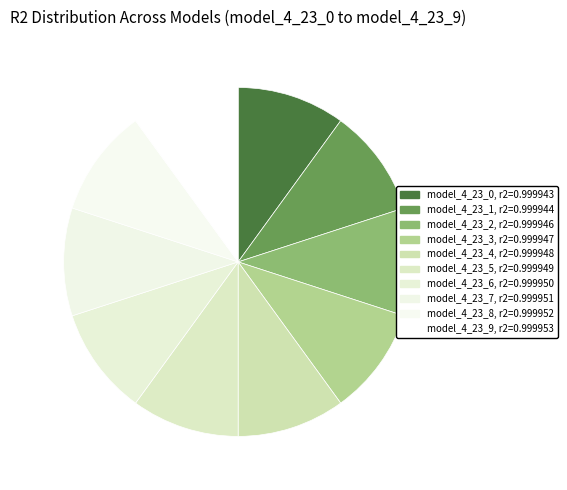

Which category has the smallest portion of the pie?

model_4_23_0